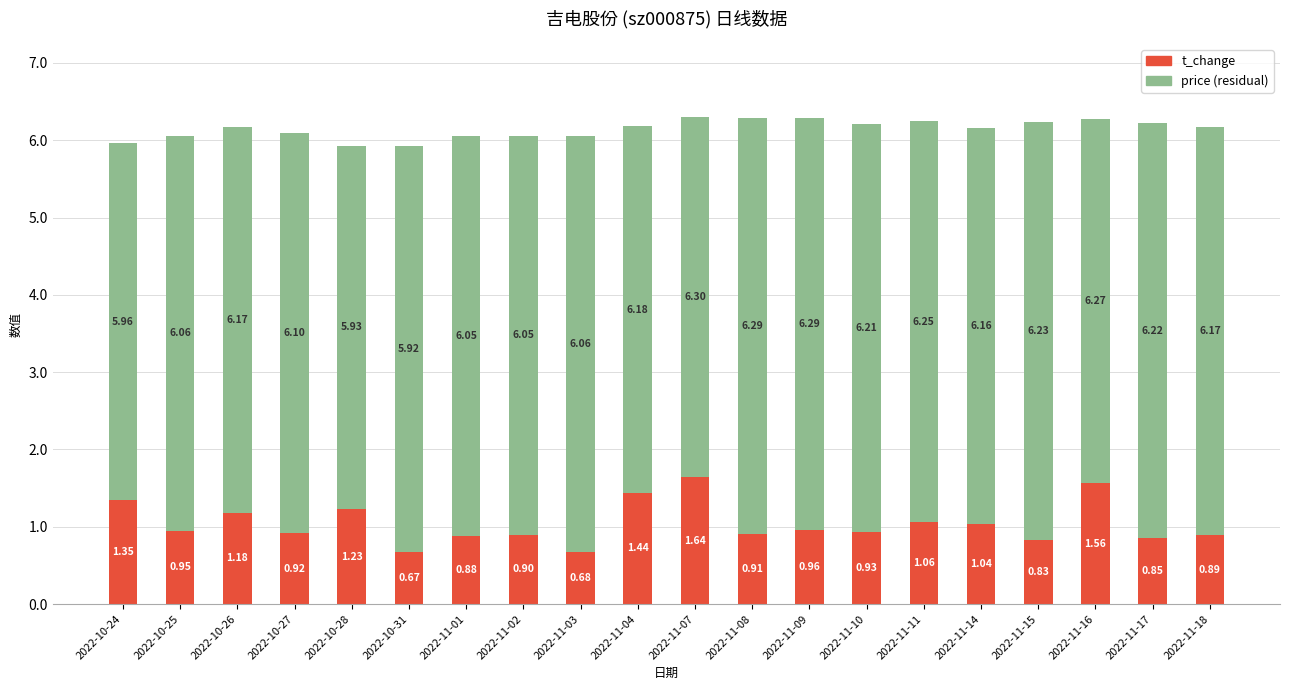

What is the sum of all t_change values?

20.9